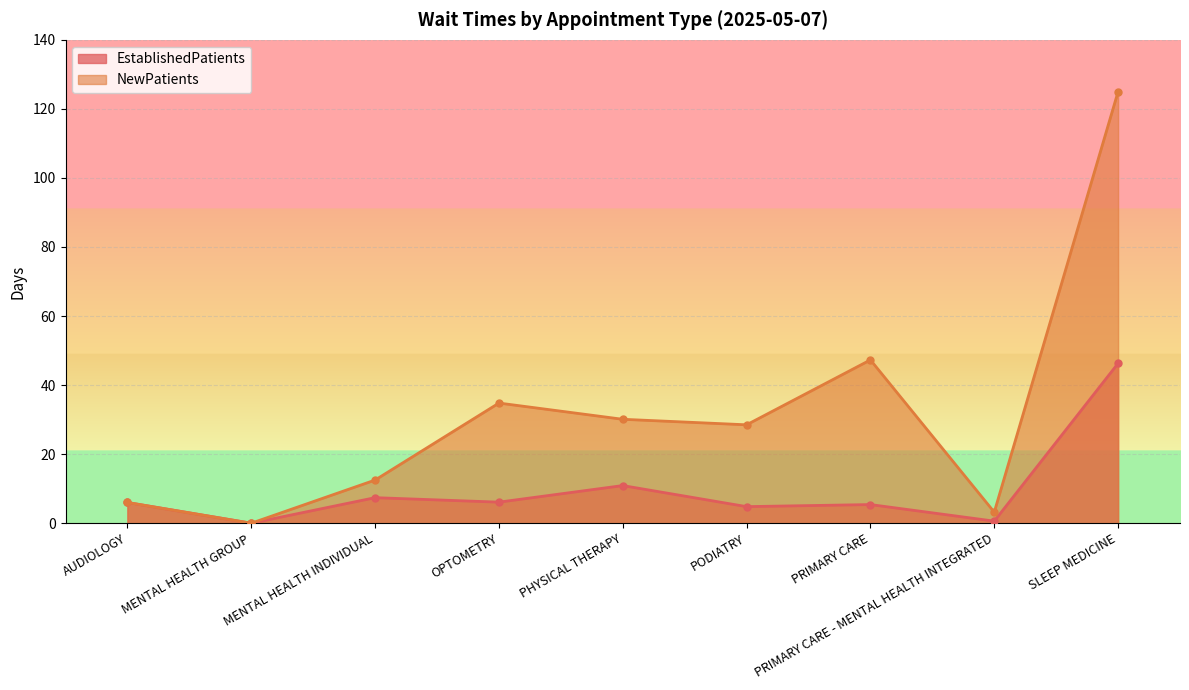

Is the value of NewPatients at OPTOMETRY greater than the value of EstablishedPatients at PRIMARY CARE - MENTAL HEALTH INTEGRATED?

Yes